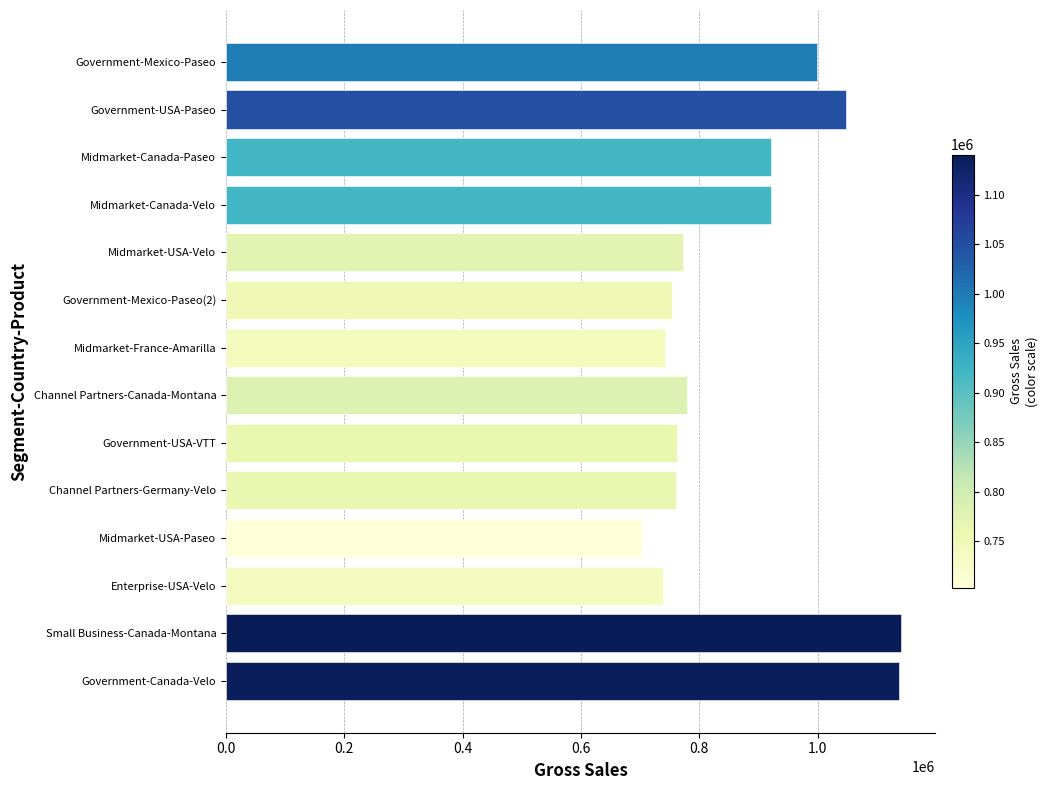

What is the ratio of the value at Enterprise-USA-Velo to the value at Channel Partners-Canada-Montana?

0.9